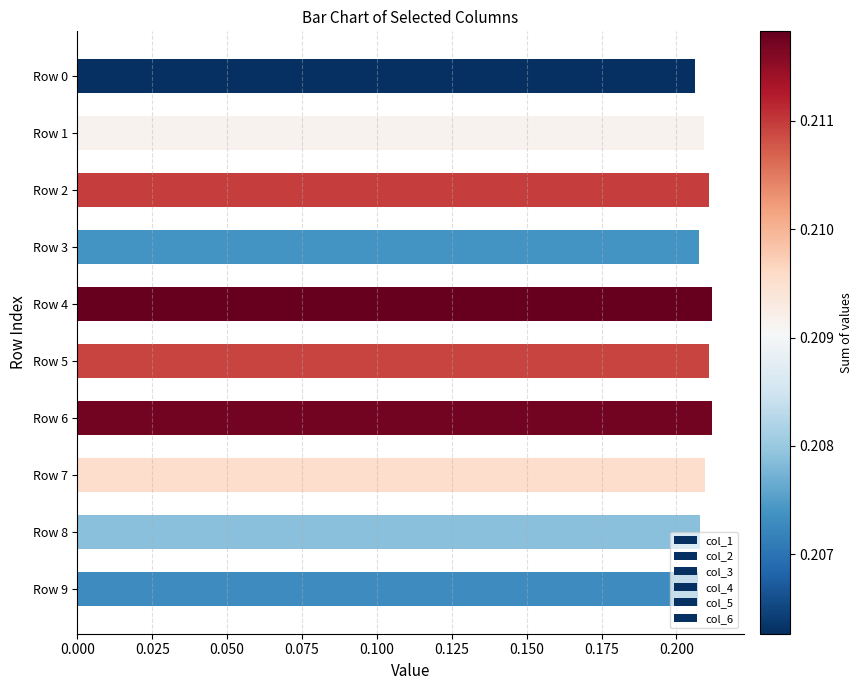

Count the col_3 values in the range 0 to 1.

10